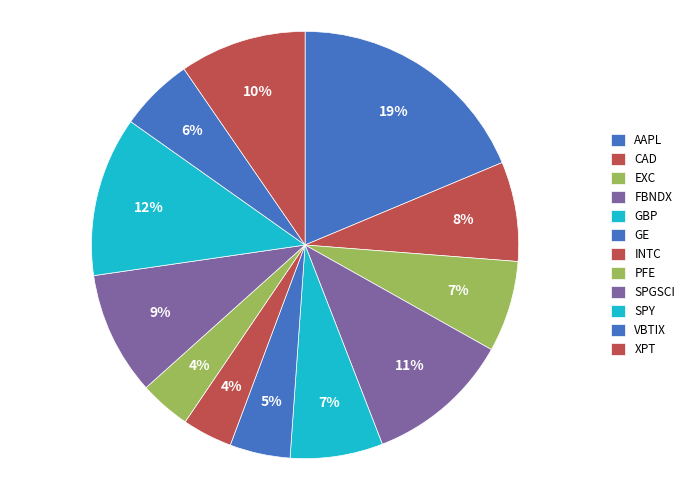

Is it true that EXC is 15% of the pie?

False